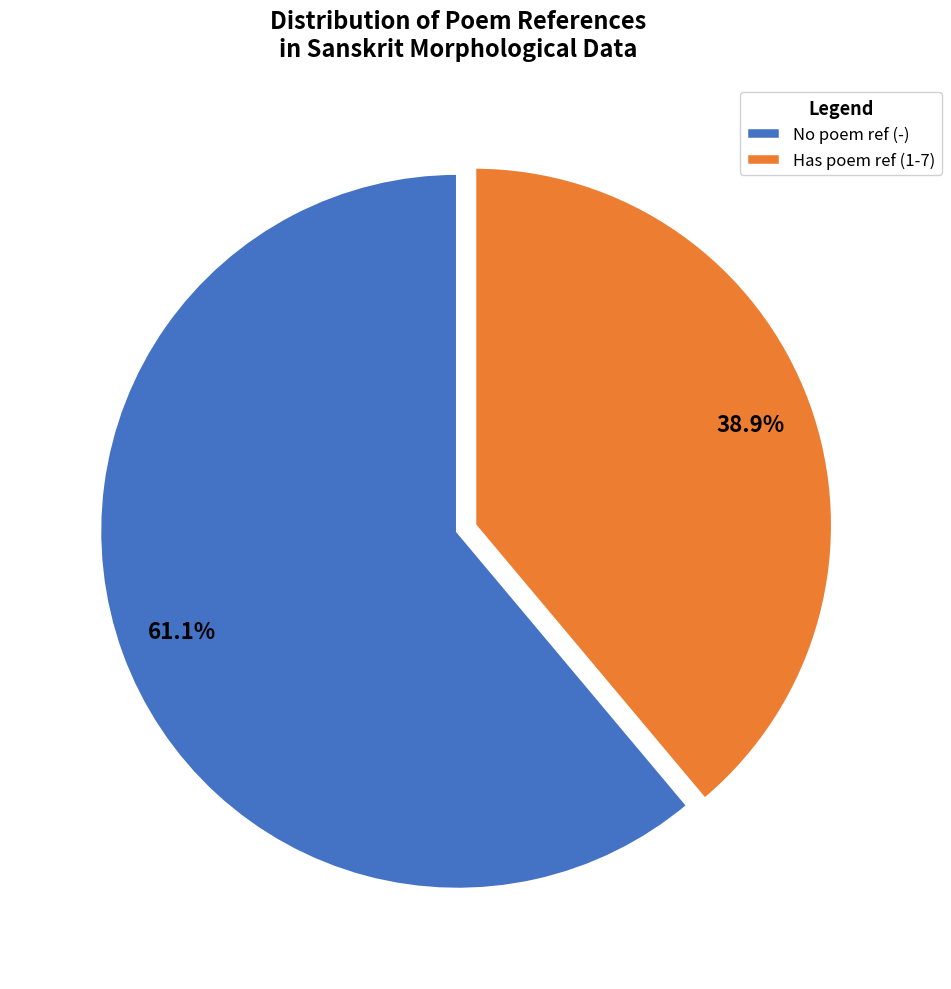

Do Has poem ref (1-7) and No poem ref (-) together represent more than half of the pie?

Yes